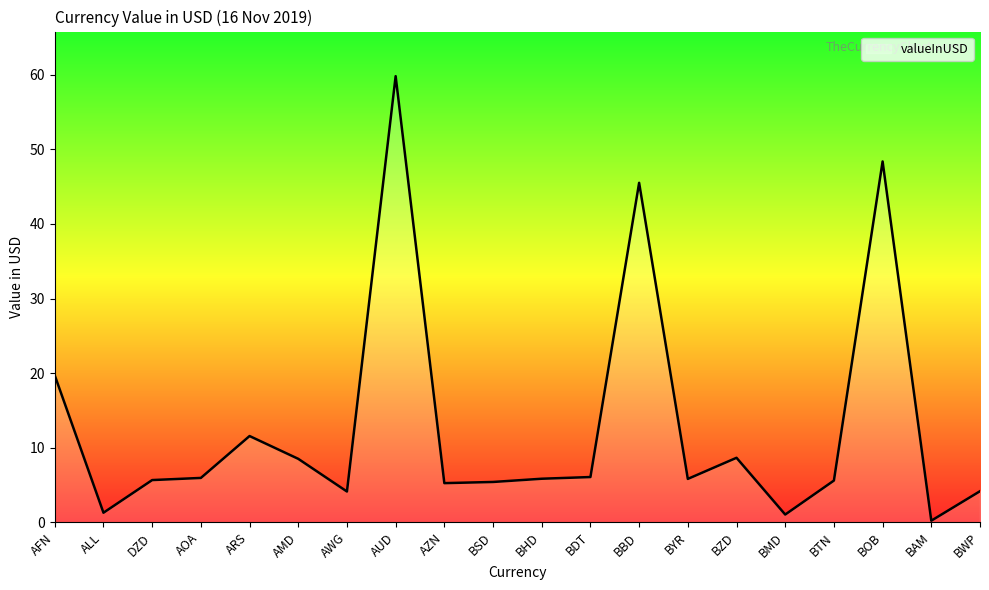

What is the difference between the values at AWG and ARS?

7.4